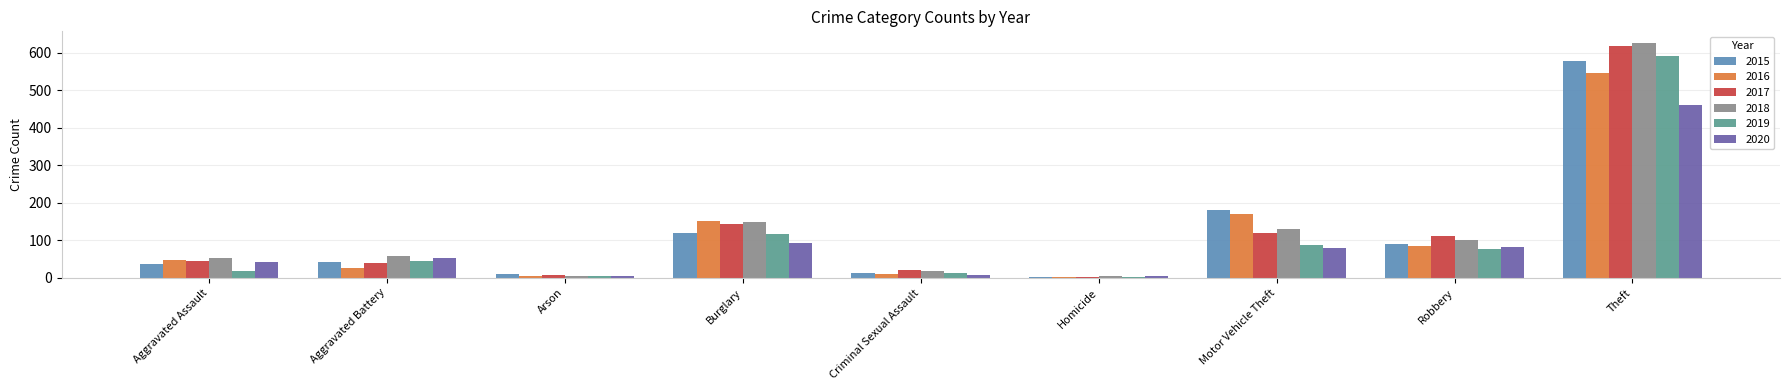

How many groups of bars are there?

9